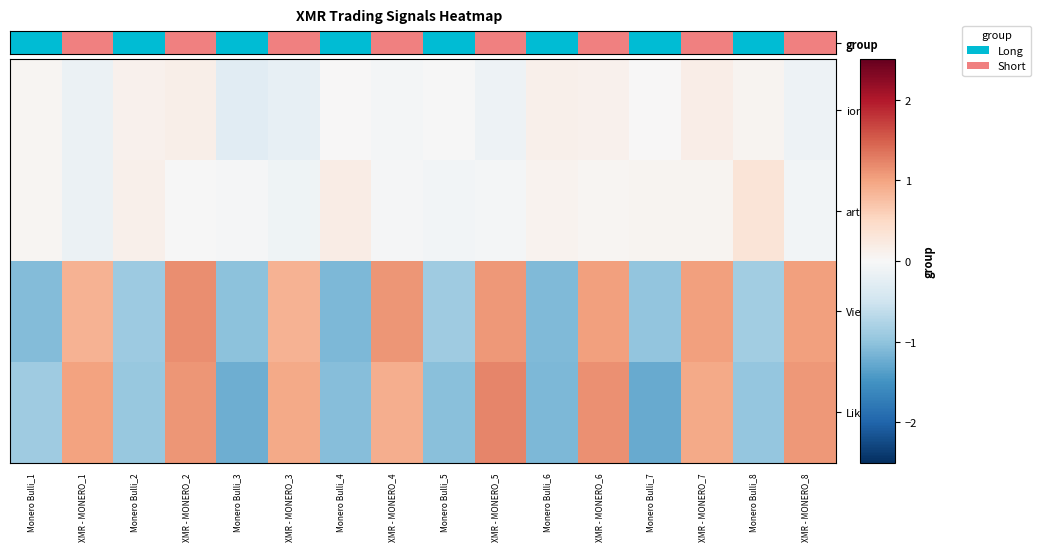

Which series has the widest spread of values?

Likes